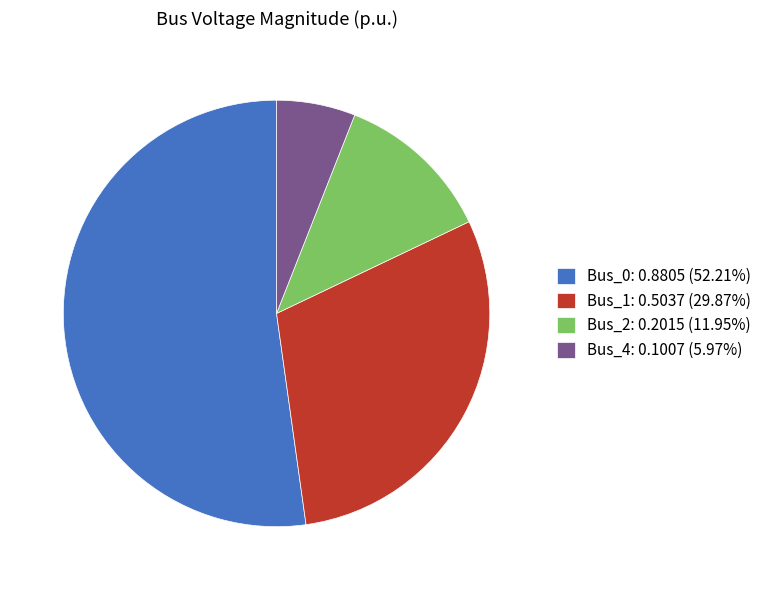

True or false: Bus_0 accounts for 52% of the total.

True